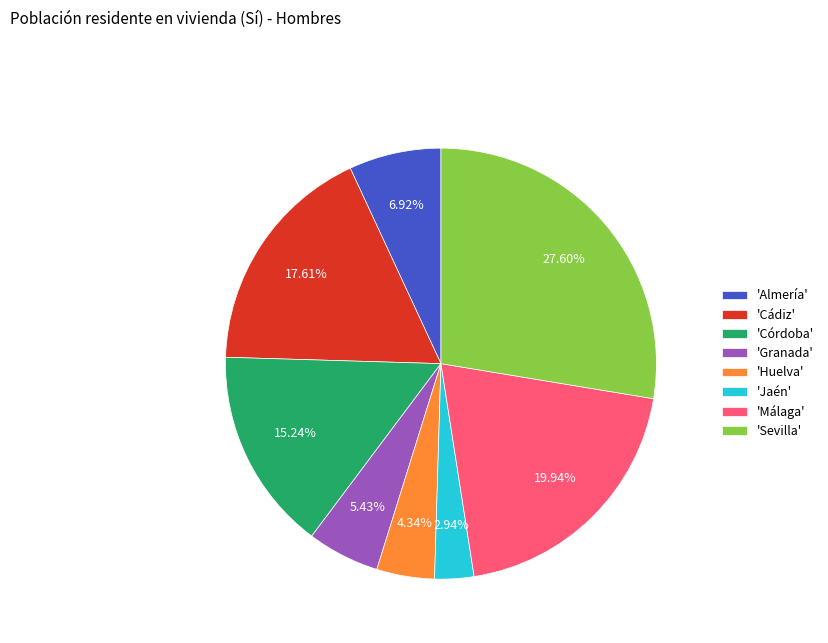

Approximately how many times larger is the value at 'Almería' compared to 'Huelva'?

1.6